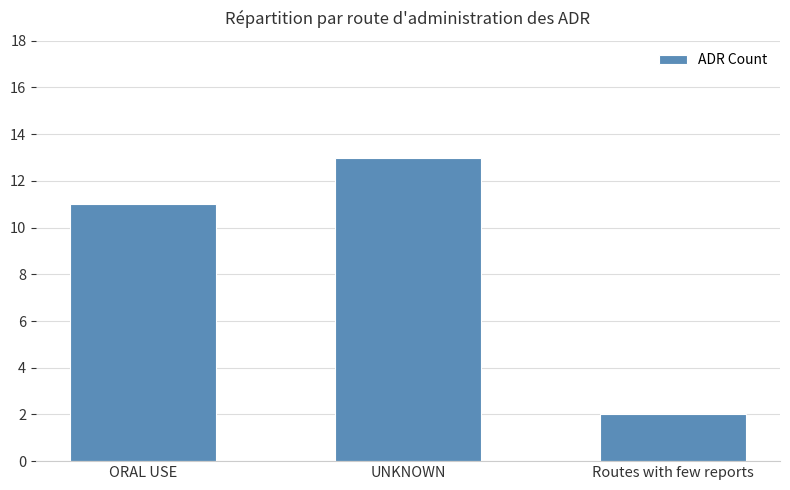

At which label is the value closest to 7?

ORAL USE